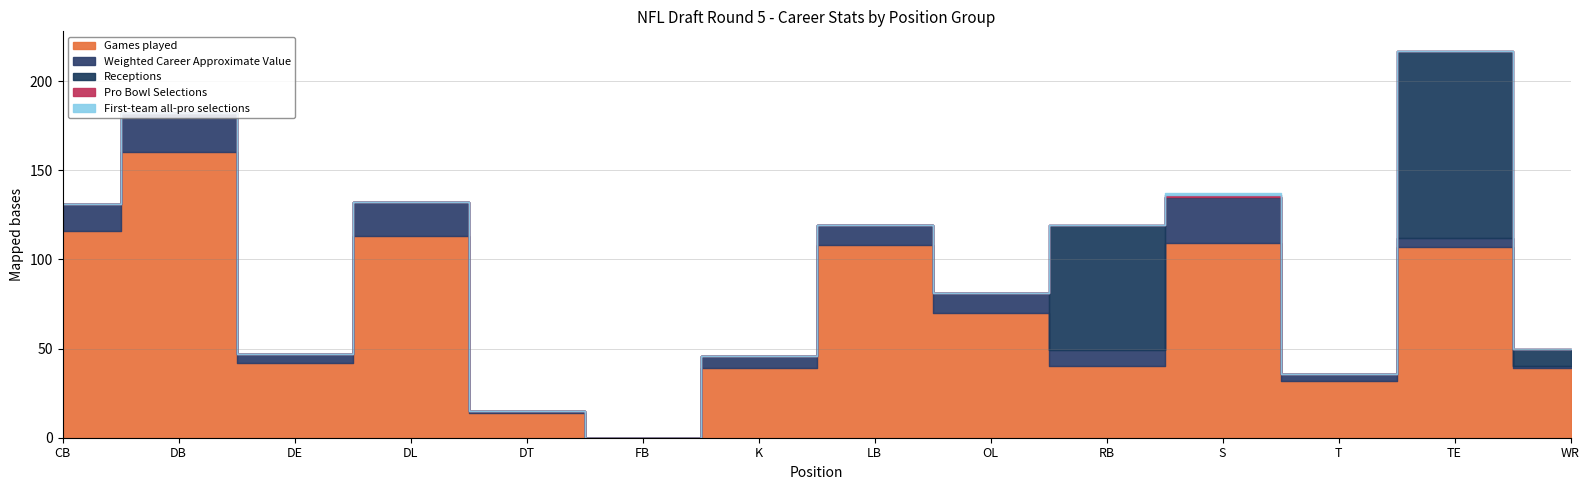

True or false: Weighted Career Approximate Value has more than 1 interior local peaks.

True